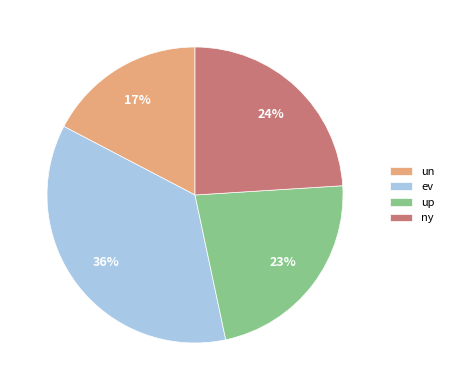

Between up and un, which is larger?

up